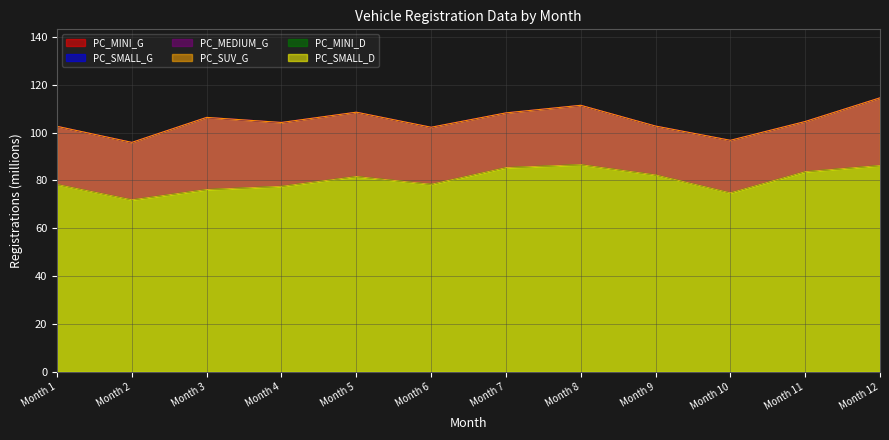

Does the chart have visible grid lines?

Yes